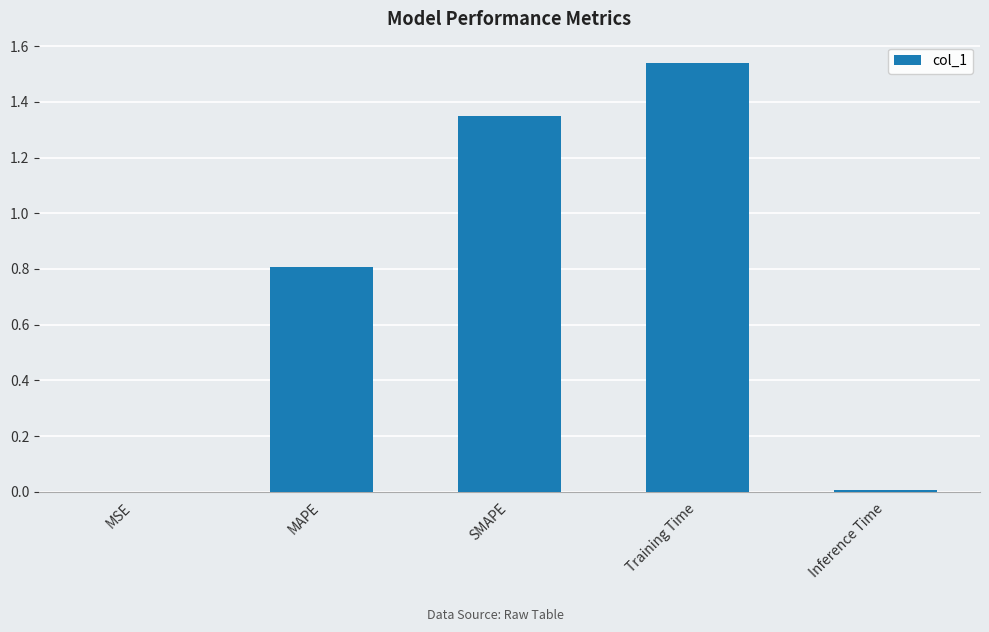

What is the sum of all values?

3.7